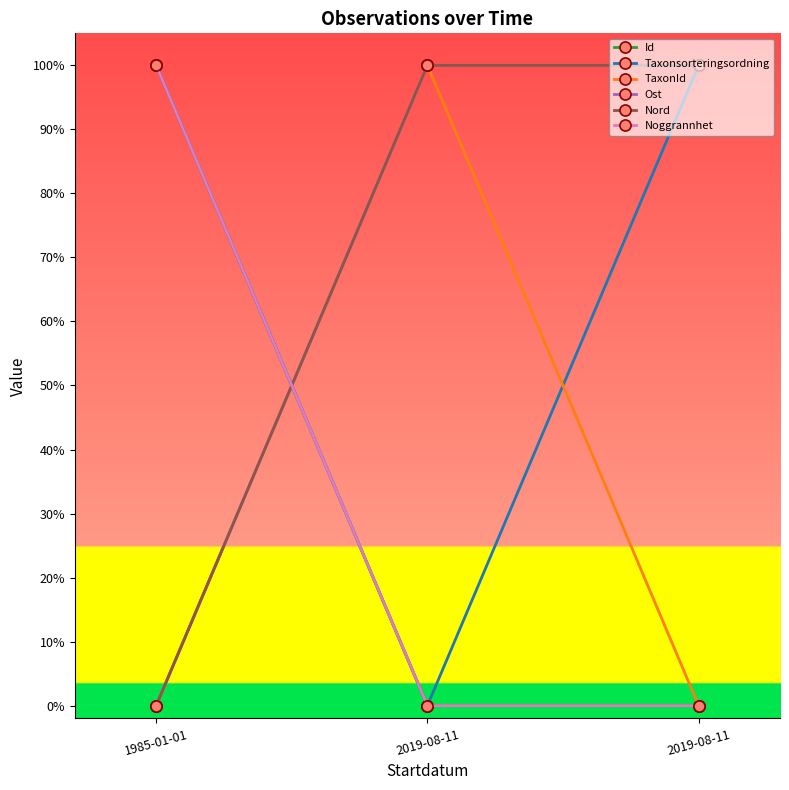

Is it true that Nord equals 0.0 at 1985-01-01?

True